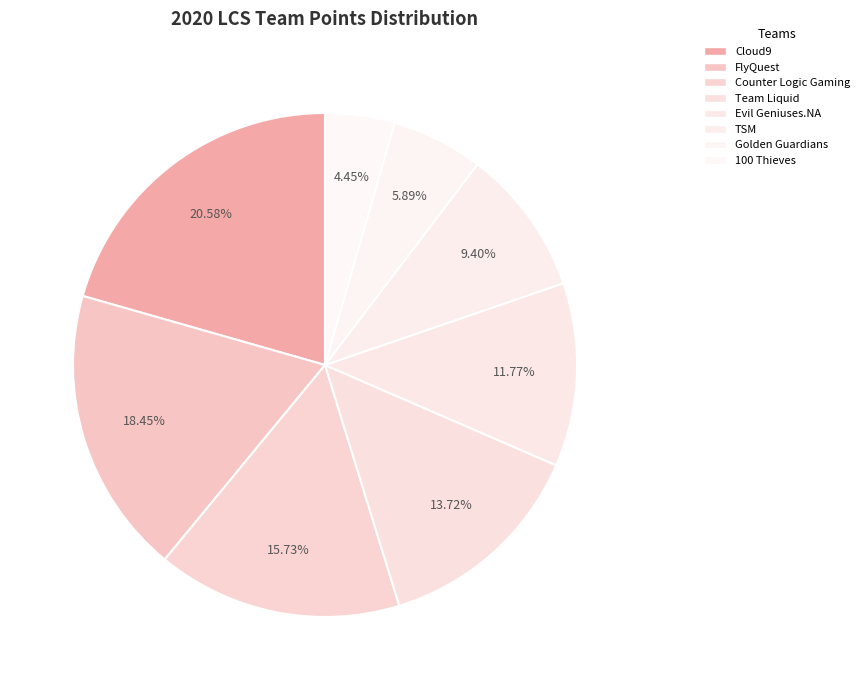

Is Team Liquid the majority of the pie?

No